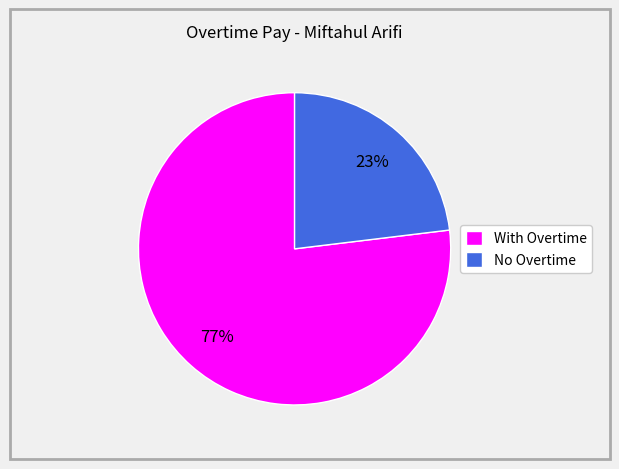

True or false: With Overtime accounts for 83% of the total.

False